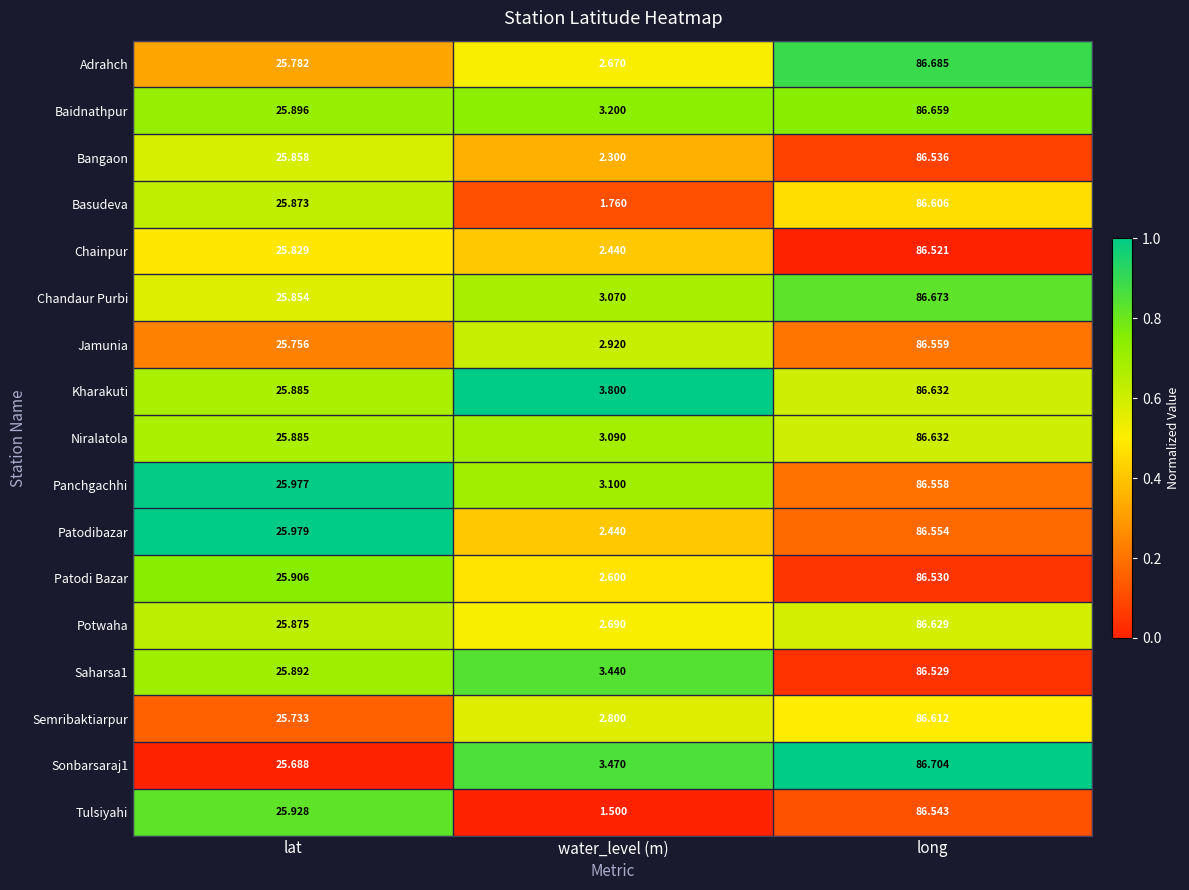

Which series has the widest spread of values?

Tulsiyahi